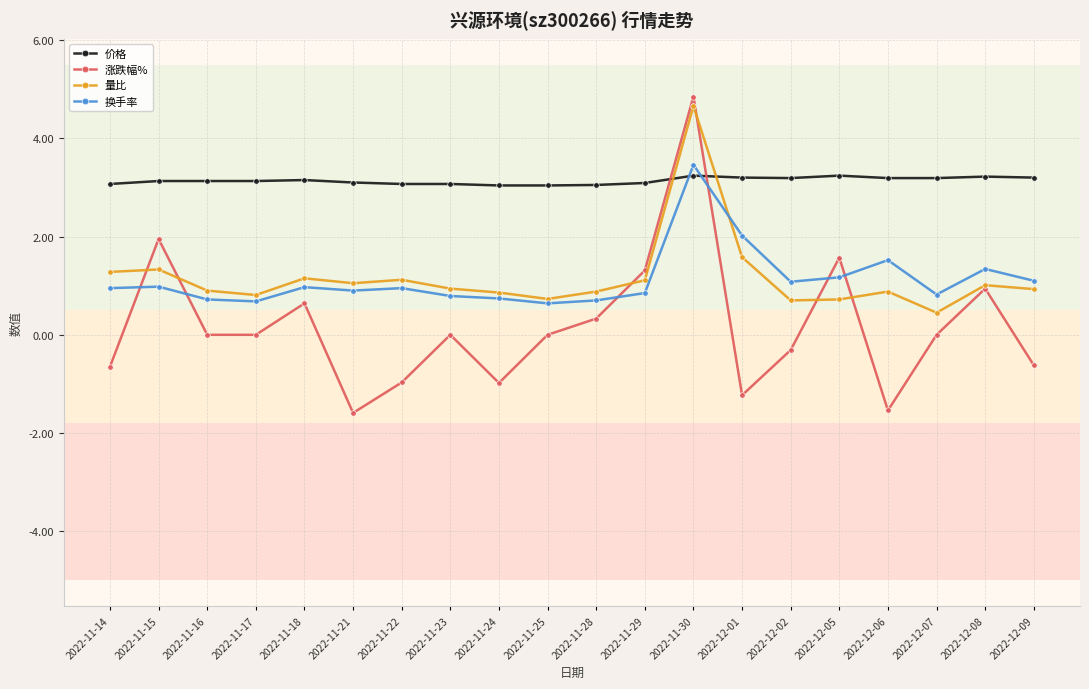

Which series has the widest spread of values?

涨跌幅%